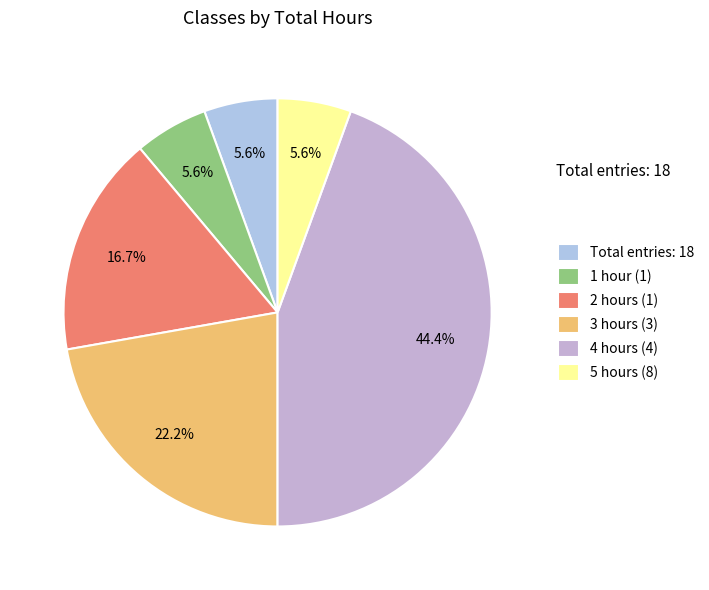

How many segments does this pie chart have?

6